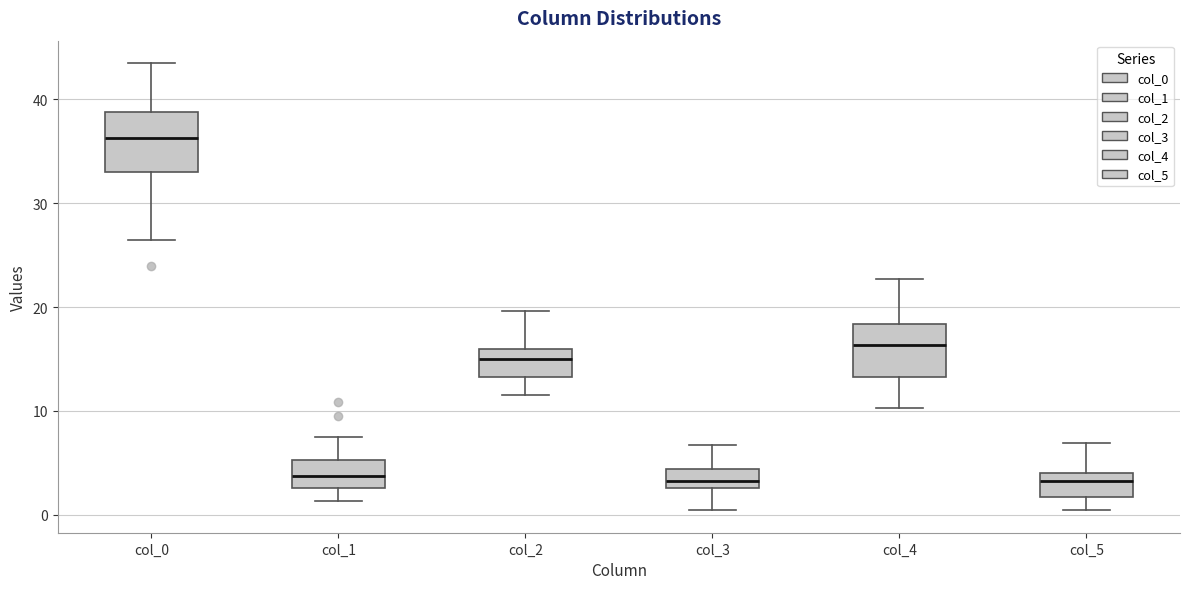

Where does the median line of the box for col_0 sit on the y-axis? The values are not printed on the chart, so give them approximately, as read against the axis.

36